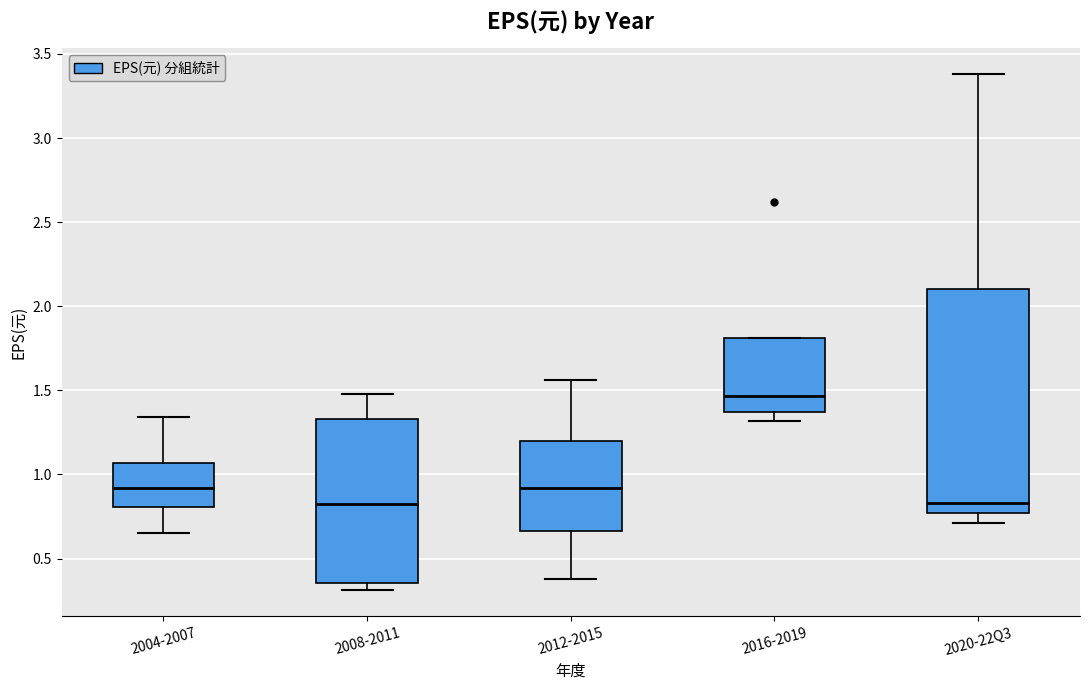

Where is the upper edge of the box for 2008-2011 on the y-axis? The values are not printed on the chart, so give them approximately, as read against the axis.

1.35